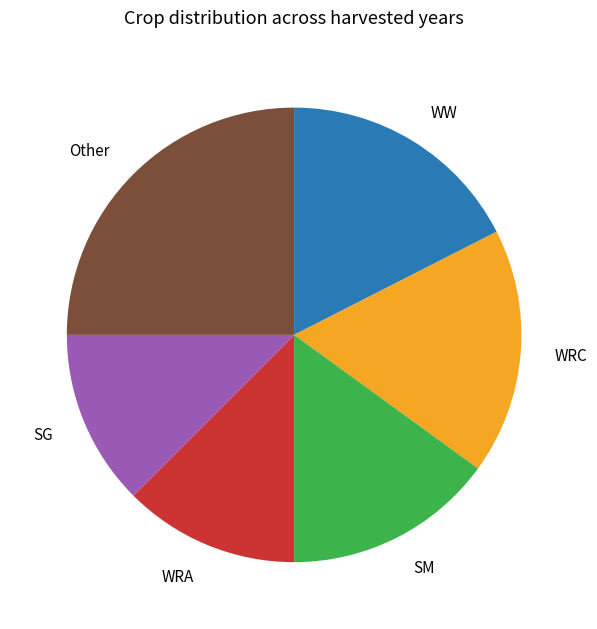

Which has a higher value, SM or SG?

SM